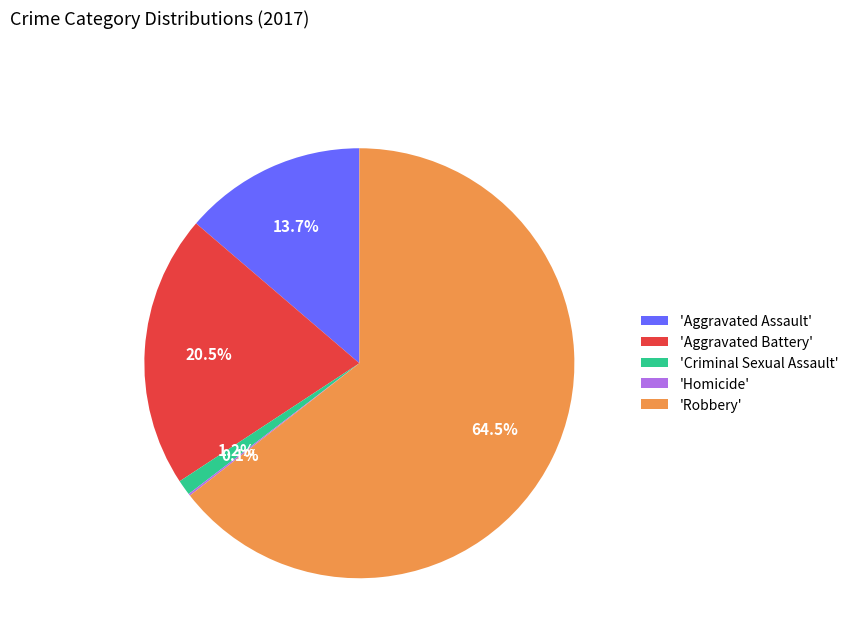

To the nearest percent, what is the average slice percentage?

20%